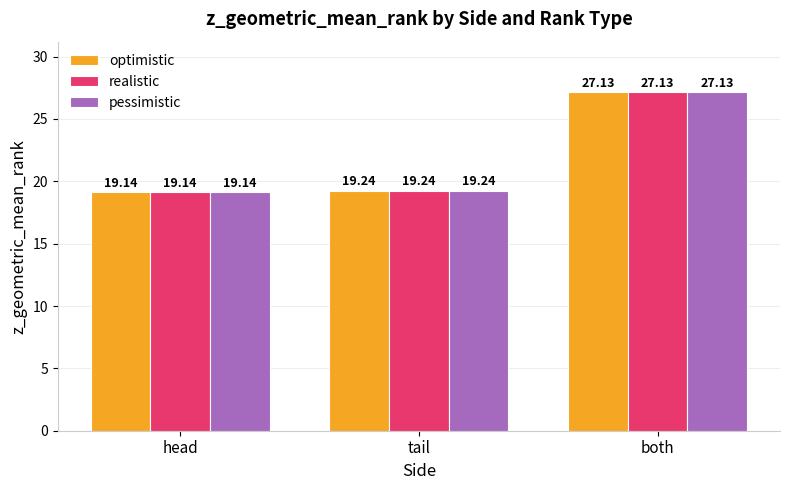

What is the sum of all optimistic values?

65.5